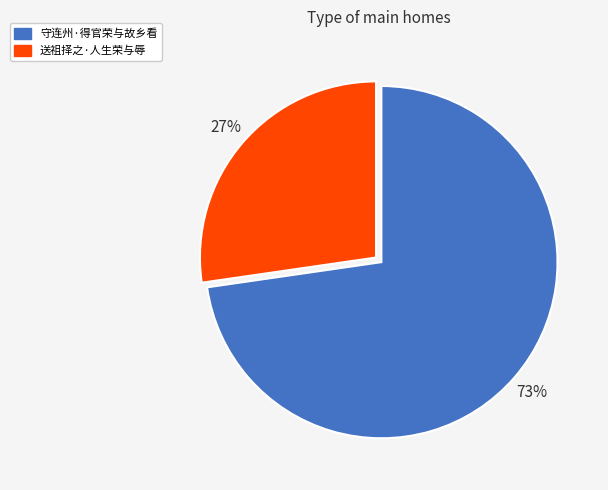

Is the sum of 送祖择之·人生荣与辱 and 守连州·得官荣与故乡看 greater than half?

Yes